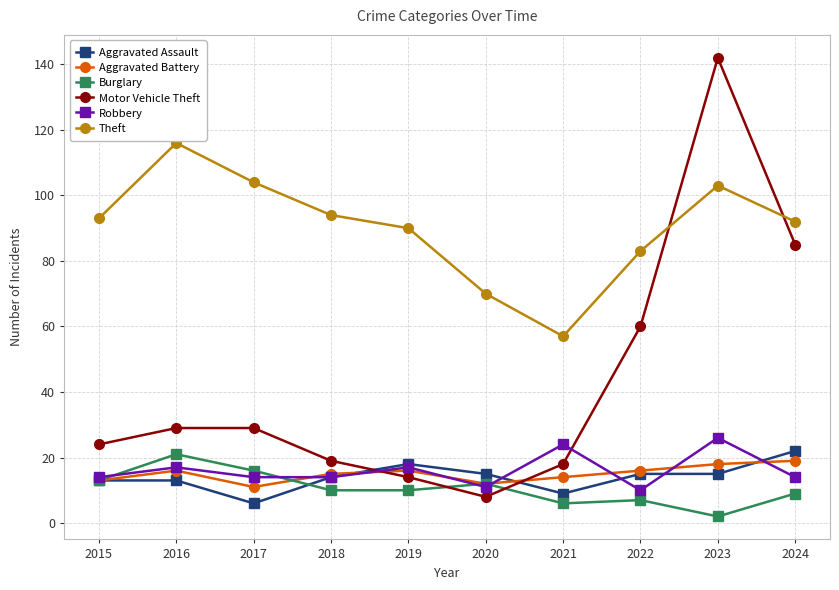

True or false: Theft has a value of 103 at 2023.

True